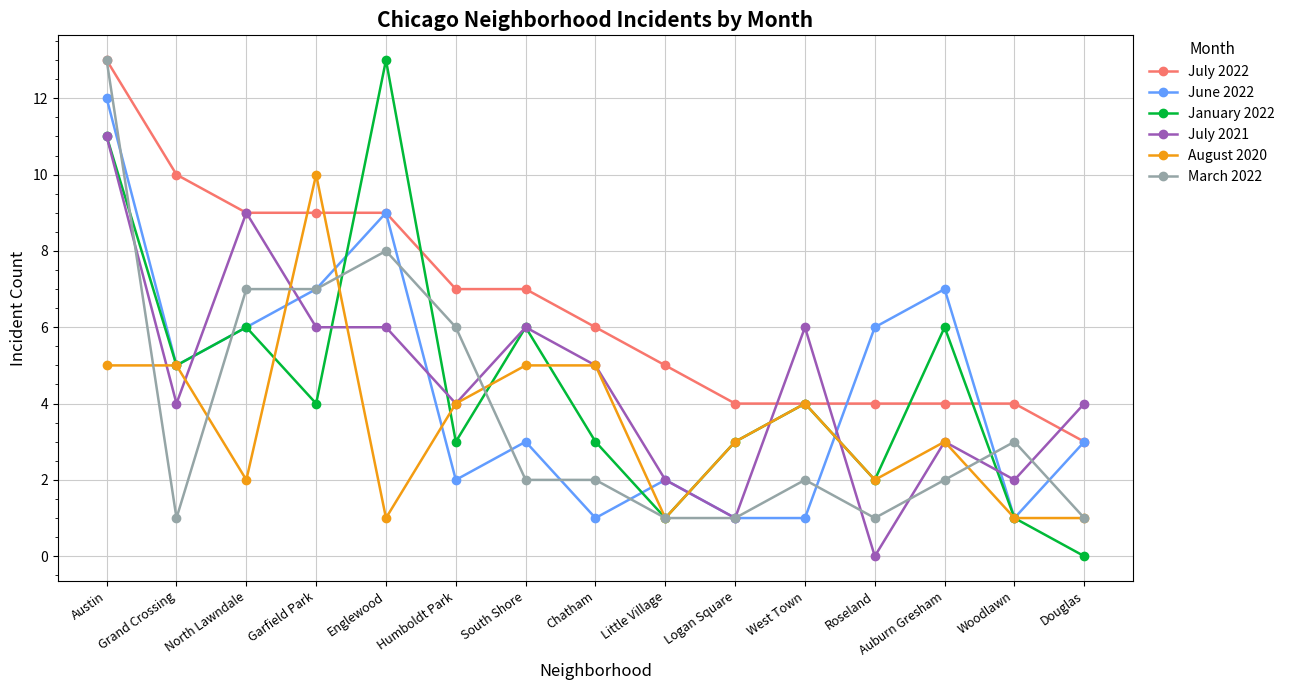

What is the value of the August 2020 point at the 4th from the left?

10